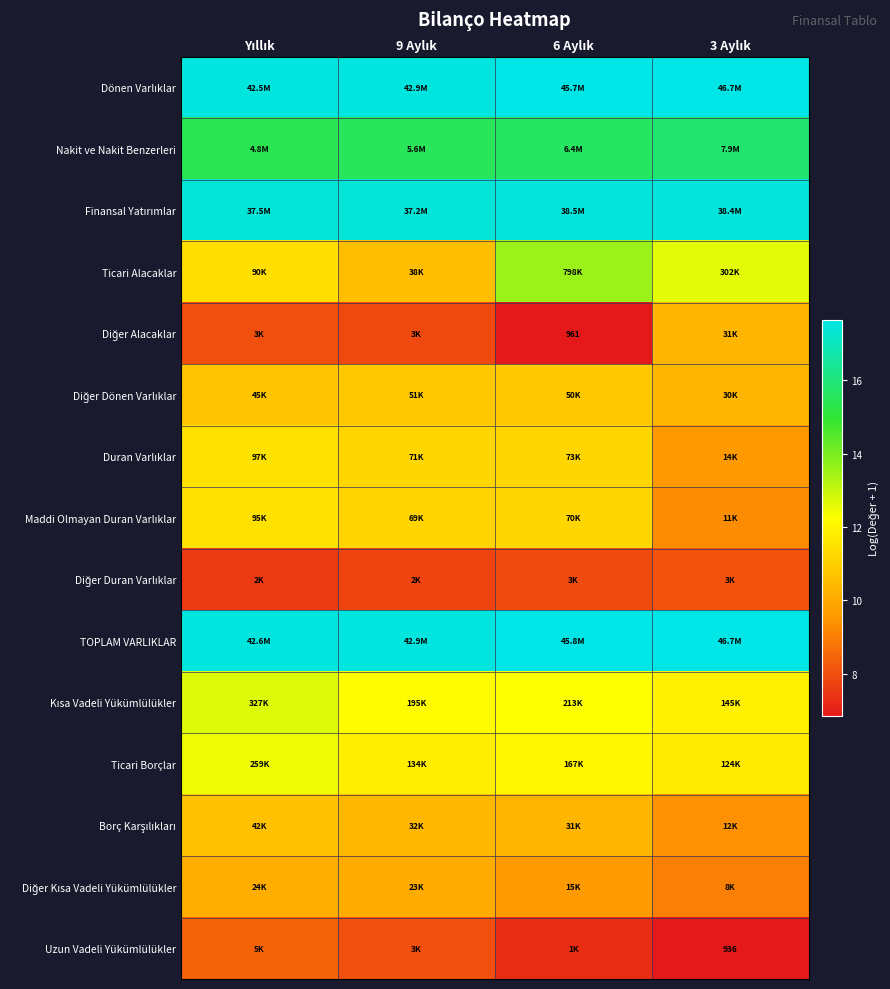

What is the spread (max minus min) of values at 6 Aylık?

10.8